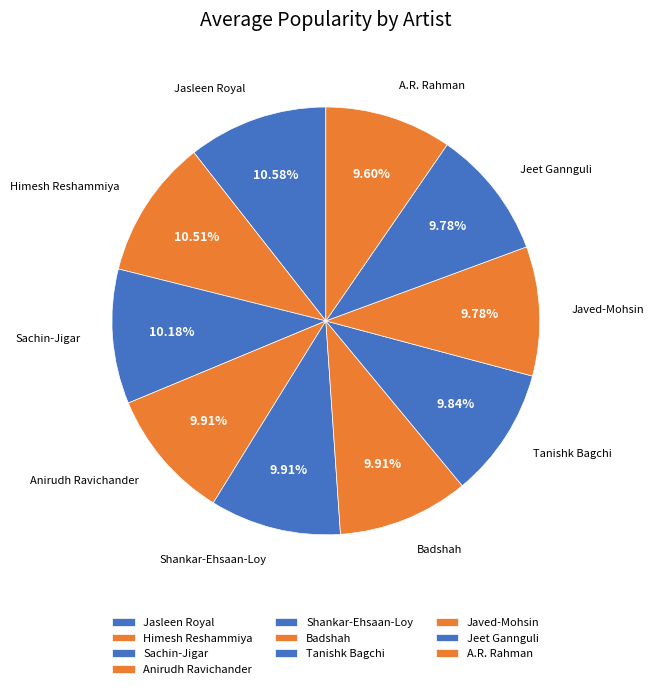

To the nearest percent, what is the average slice percentage?

10%